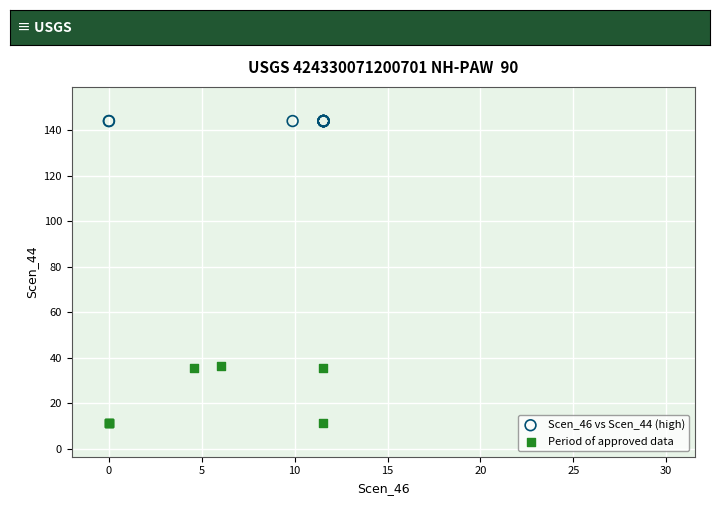

Which series reaches the minimum Y coordinate?

Period of approved data